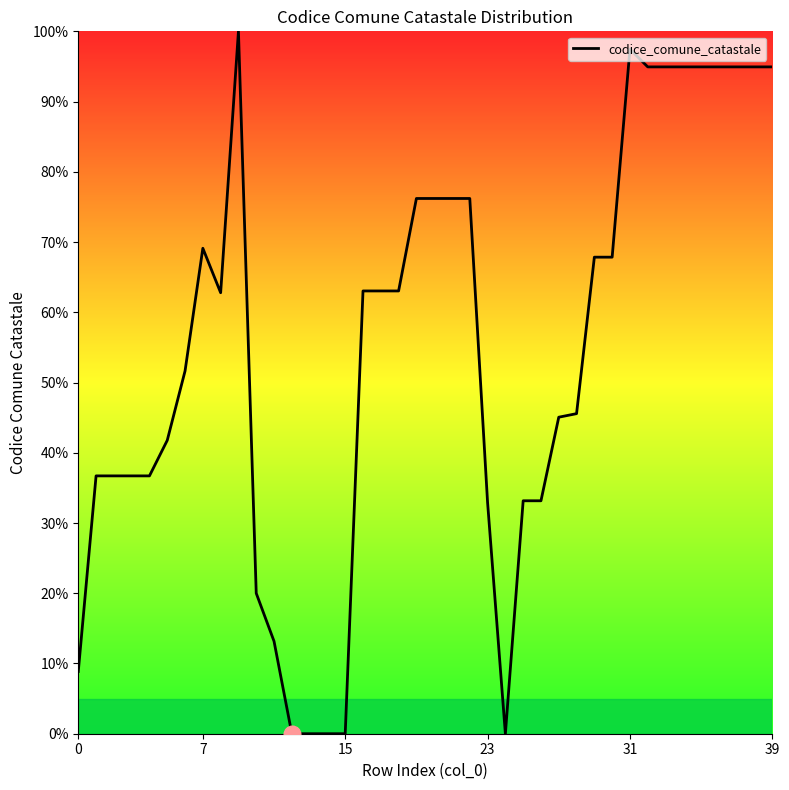

What is the difference between the maximum and minimum values?

100.0